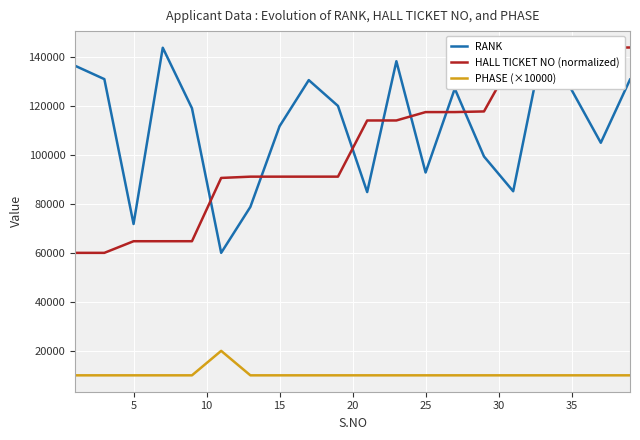

True or false: HALL TICKET NO (normalized) and PHASE (×10000) cross at least once.

False